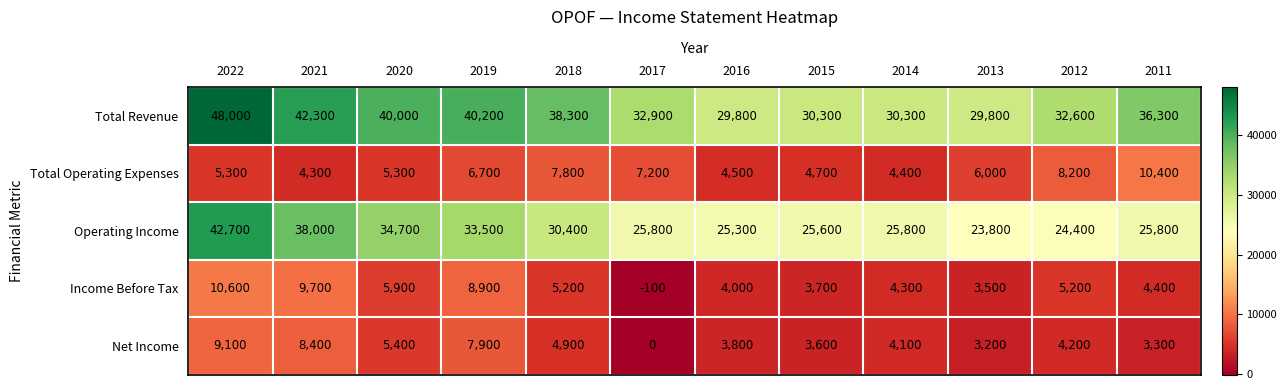

What is the difference between the highest and lowest values at 2011?

33000